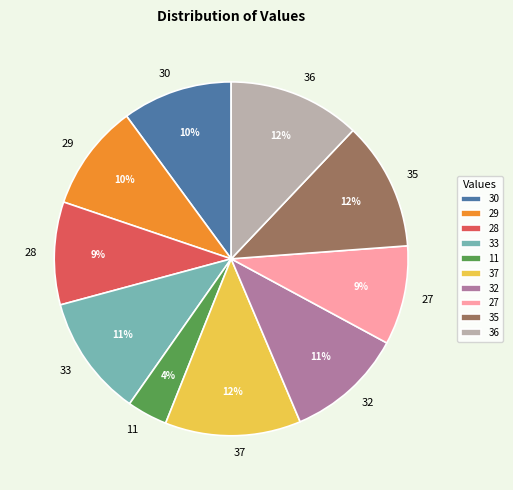

To the nearest percent, what is the average slice percentage?

10%